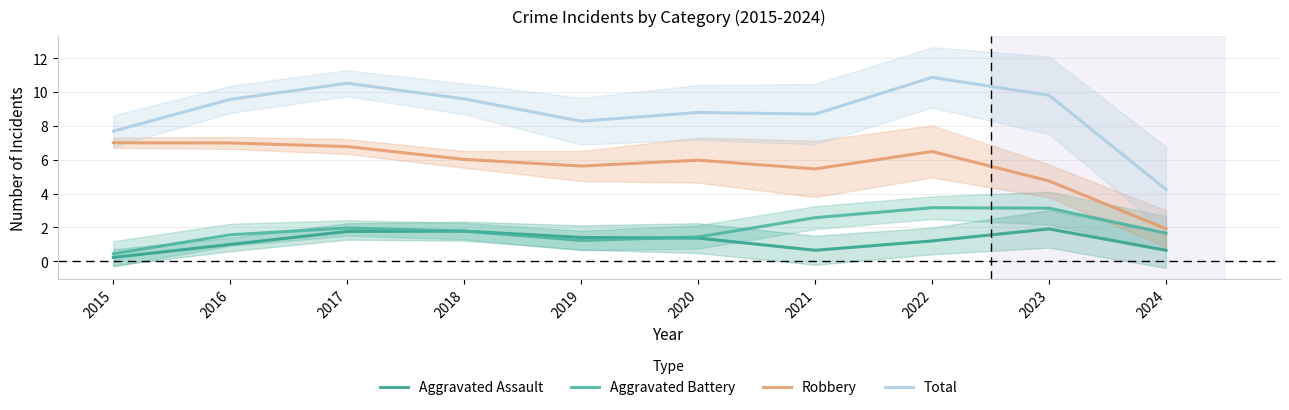

How many categories are shown in the chart?

10